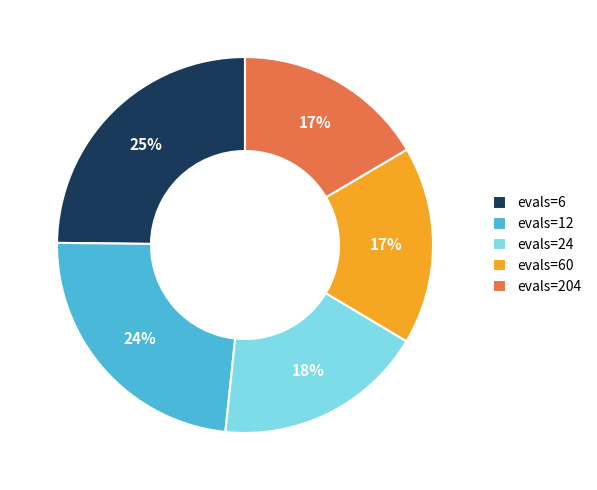

Is it true that evals=12 is 11% of the pie?

False